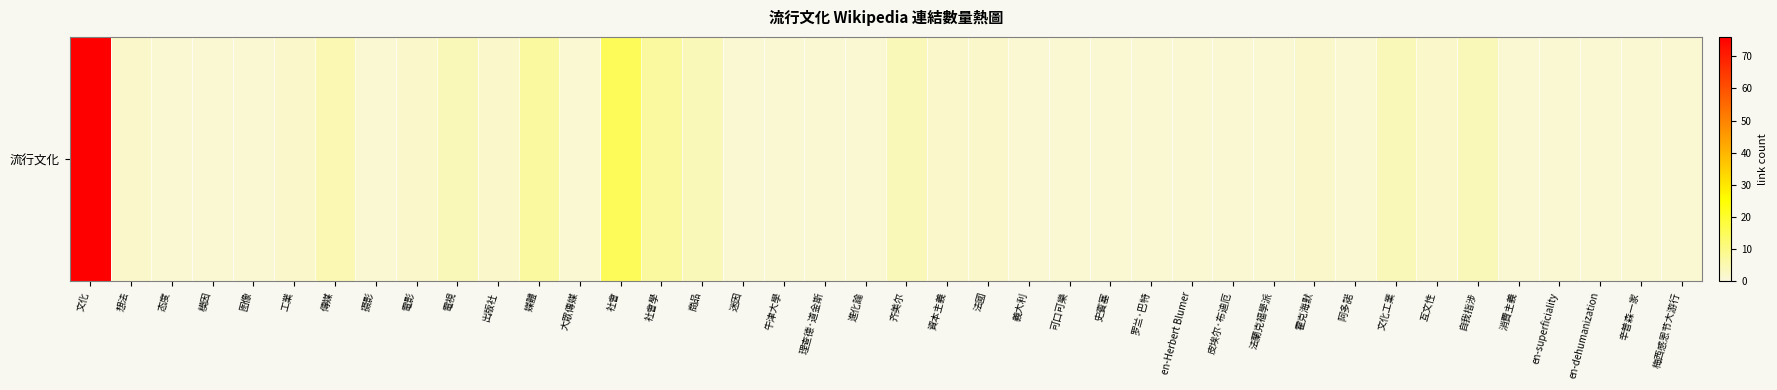

What is the ratio of the value at 摄影 to the value at 理查德·道金斯?

1.0